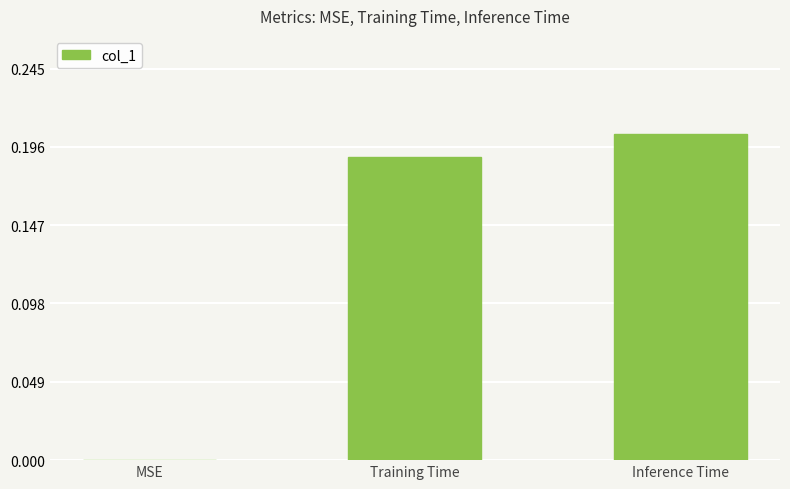

The value at MSE is 0.0. True or false?

True